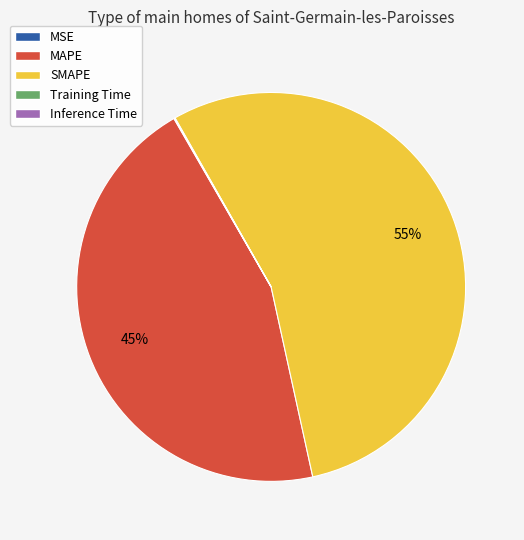

Which slice represents more than half of the pie?

SMAPE